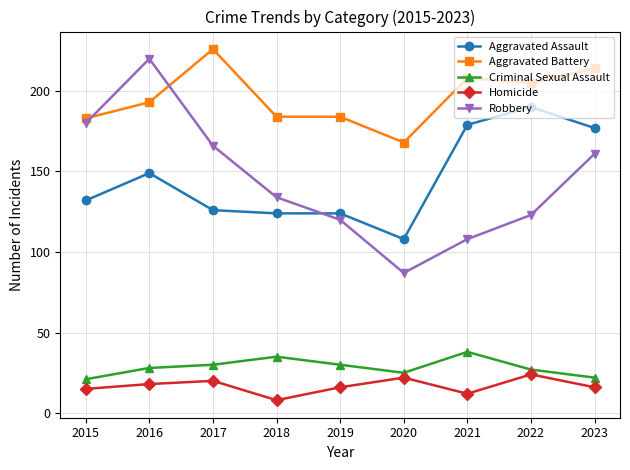

True or false: Criminal Sexual Assault has a value of 38 at 2016.

False